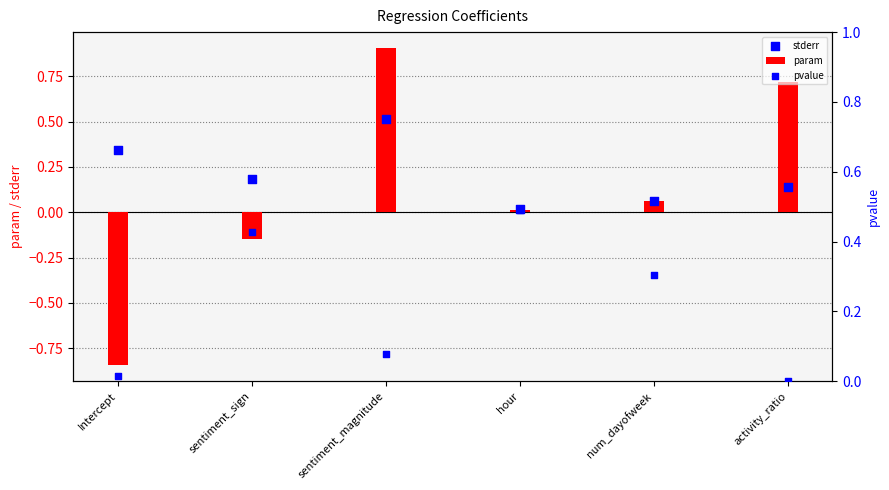

What is the total value across all series at num_dayofweek?

0.4